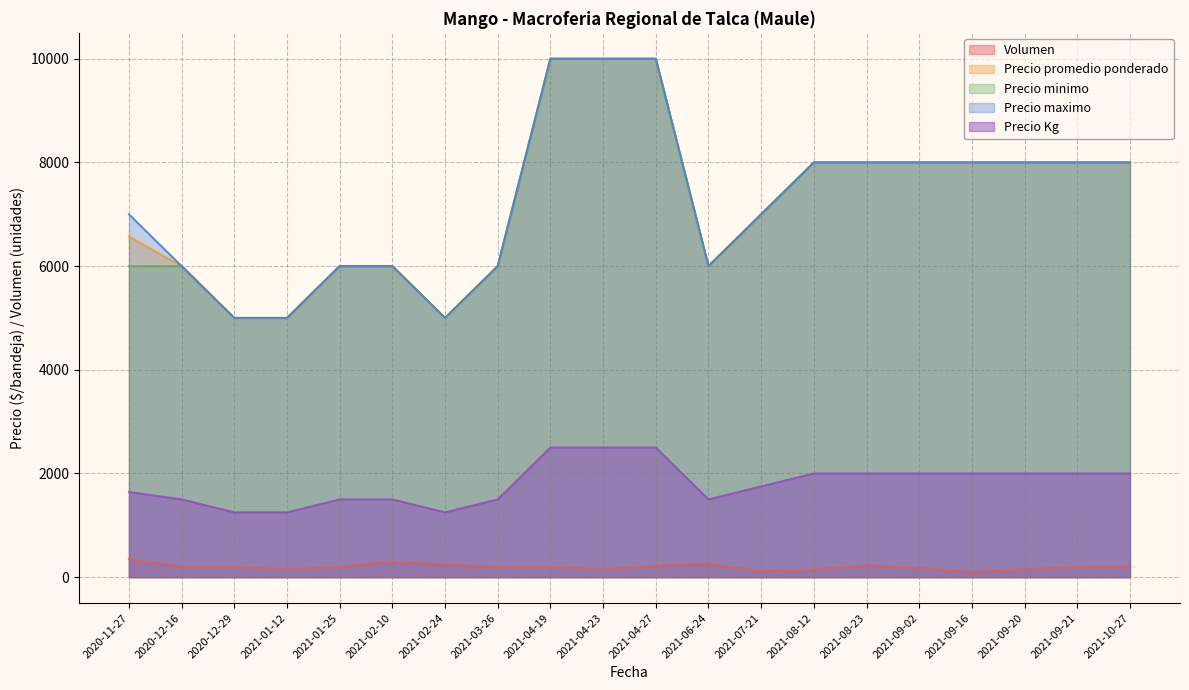

At how many categories does at least one series exceed 1840?

20